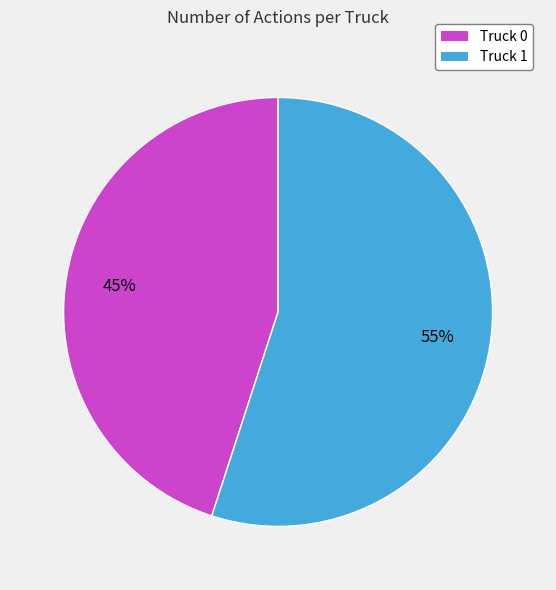

How many slices are in this pie chart?

2